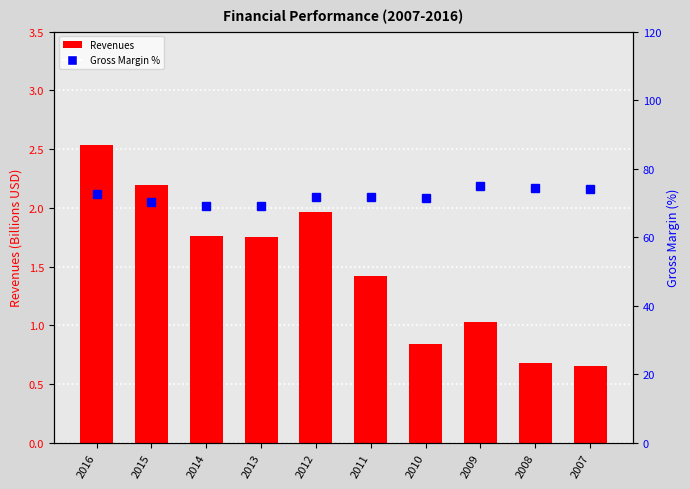

Which has a higher value, 2011 or 2013?

2013